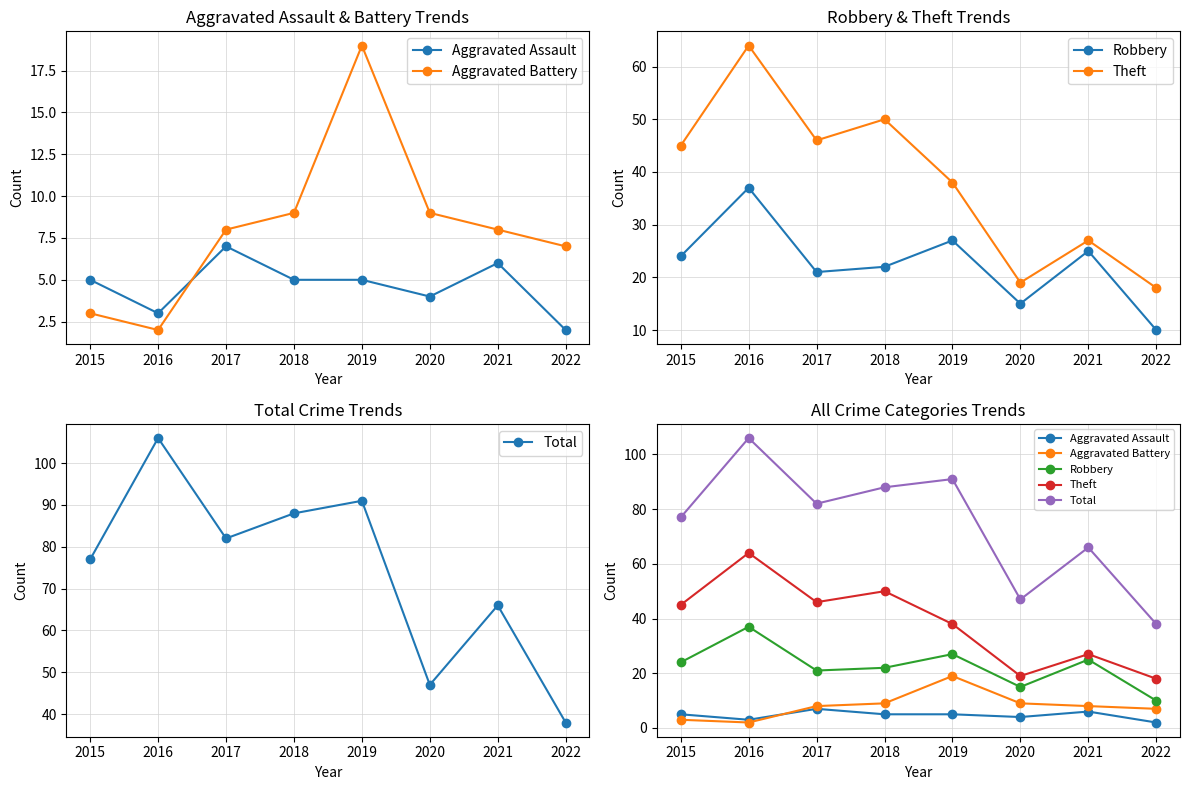

At which label does Aggravated Assault reach its peak?

2017